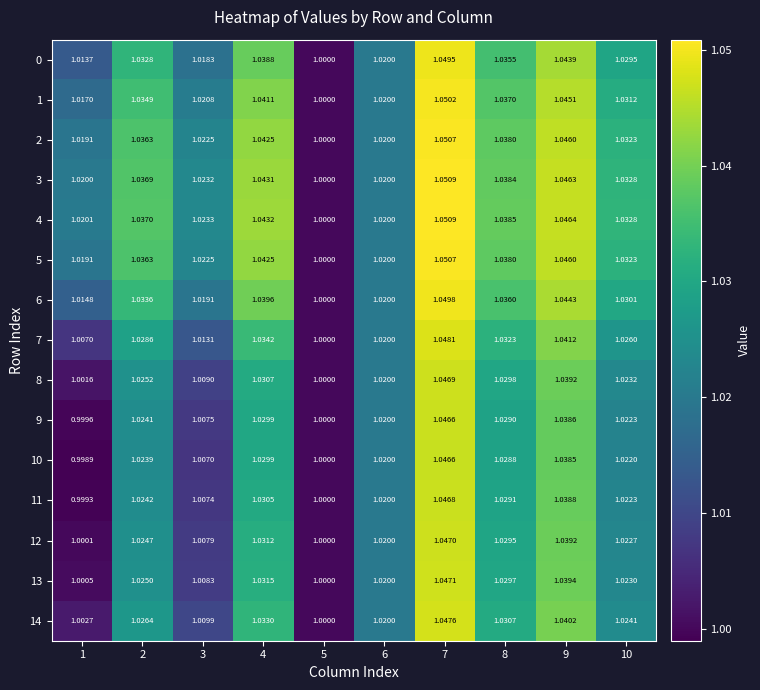

Is the value of 9 at 8 greater than the value of 13 at 8?

No